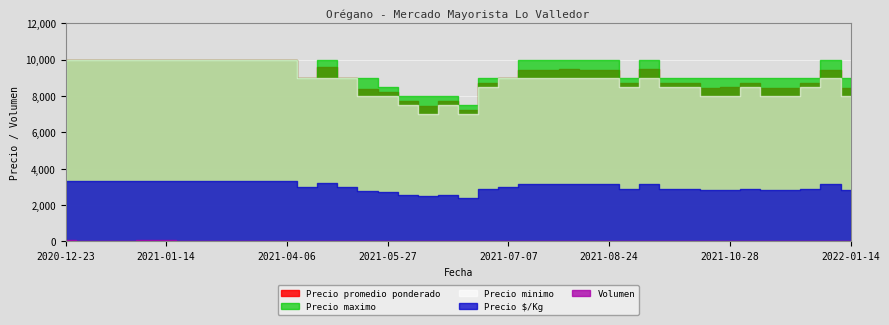

At which category does Precio minimo reach its first local valley?

2021-06-10